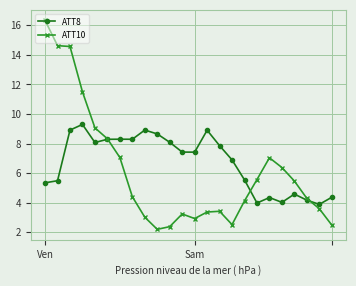

True or false: ATT10 has more than 1 interior local peaks.

True